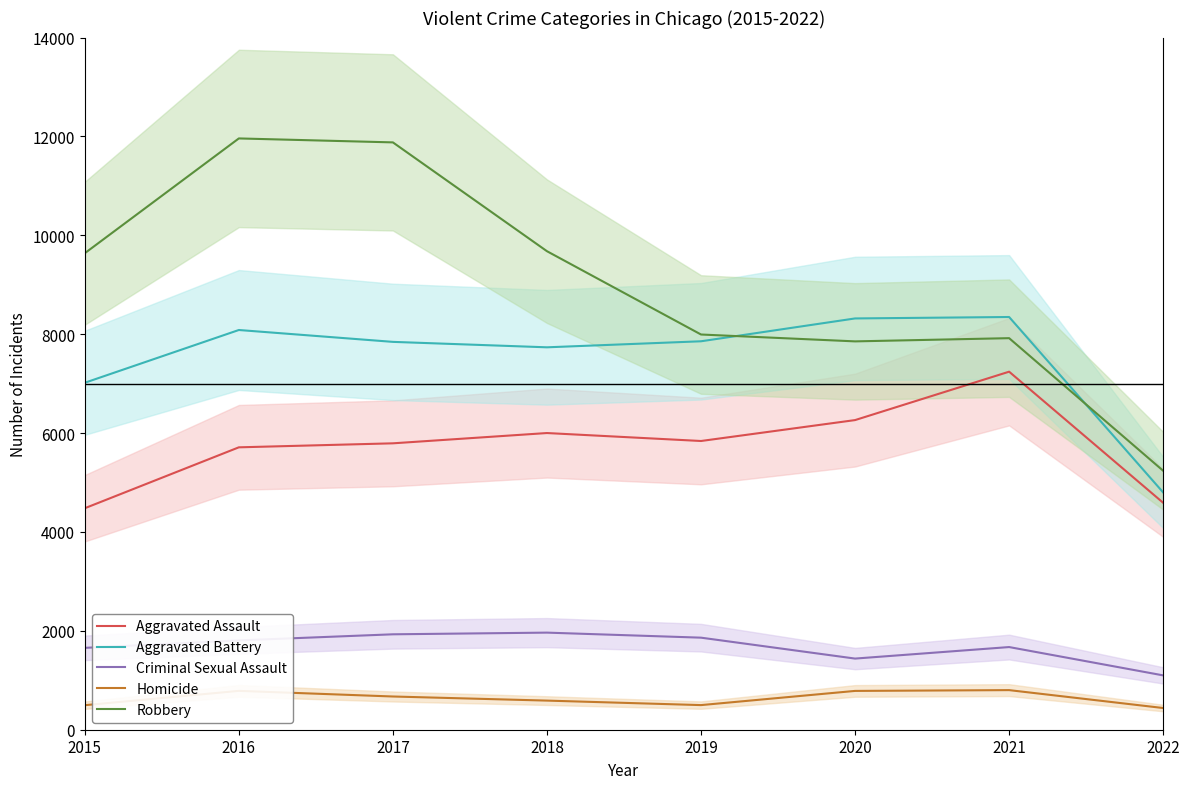

How many intersections are there between Robbery and Aggravated Battery?

2